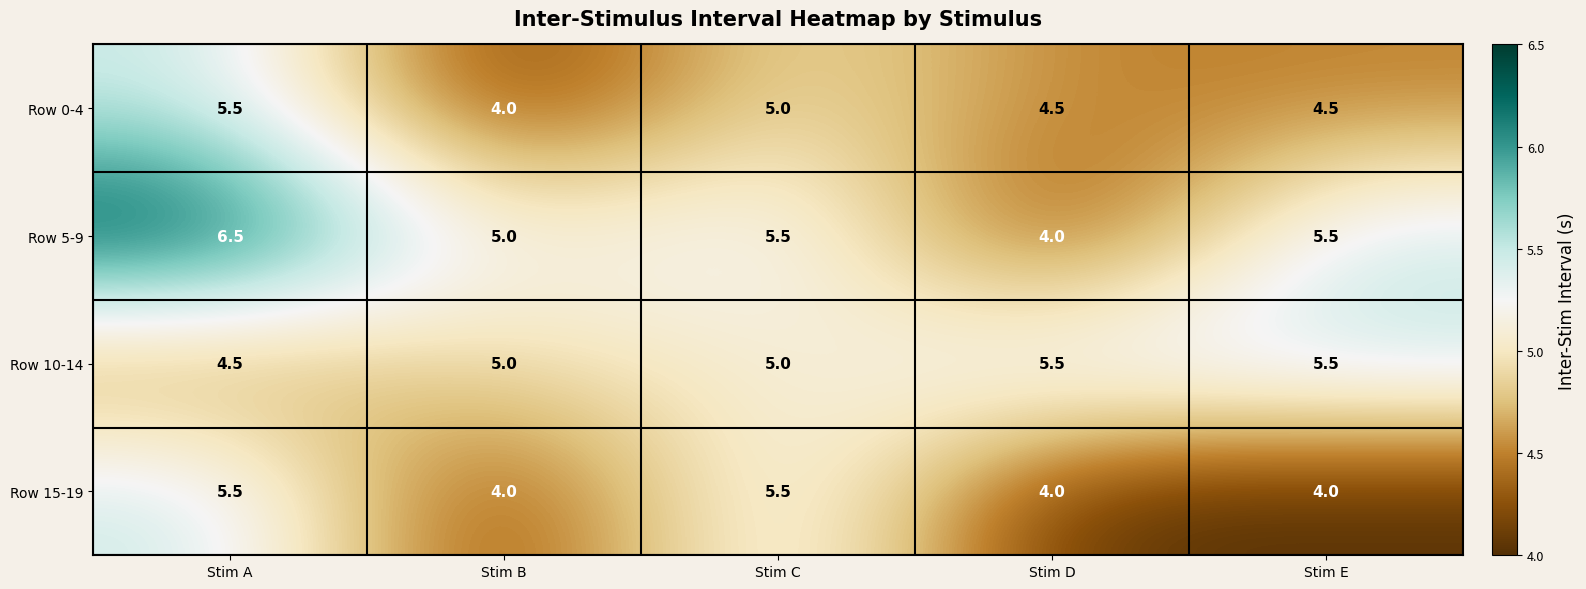

At which category is the sum across all series the highest?

Stim A